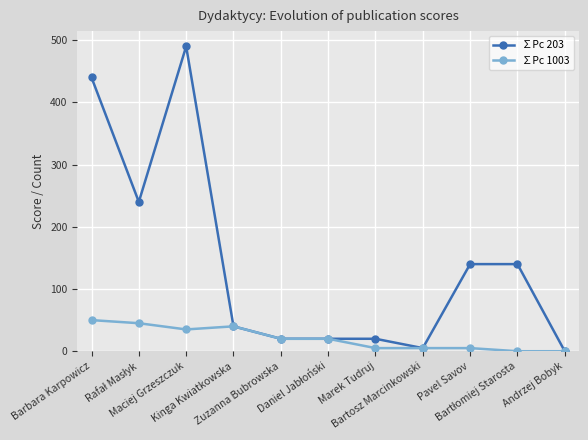

The value of ∑Pc 203 at Marek Tudruj is 20. True or false?

True